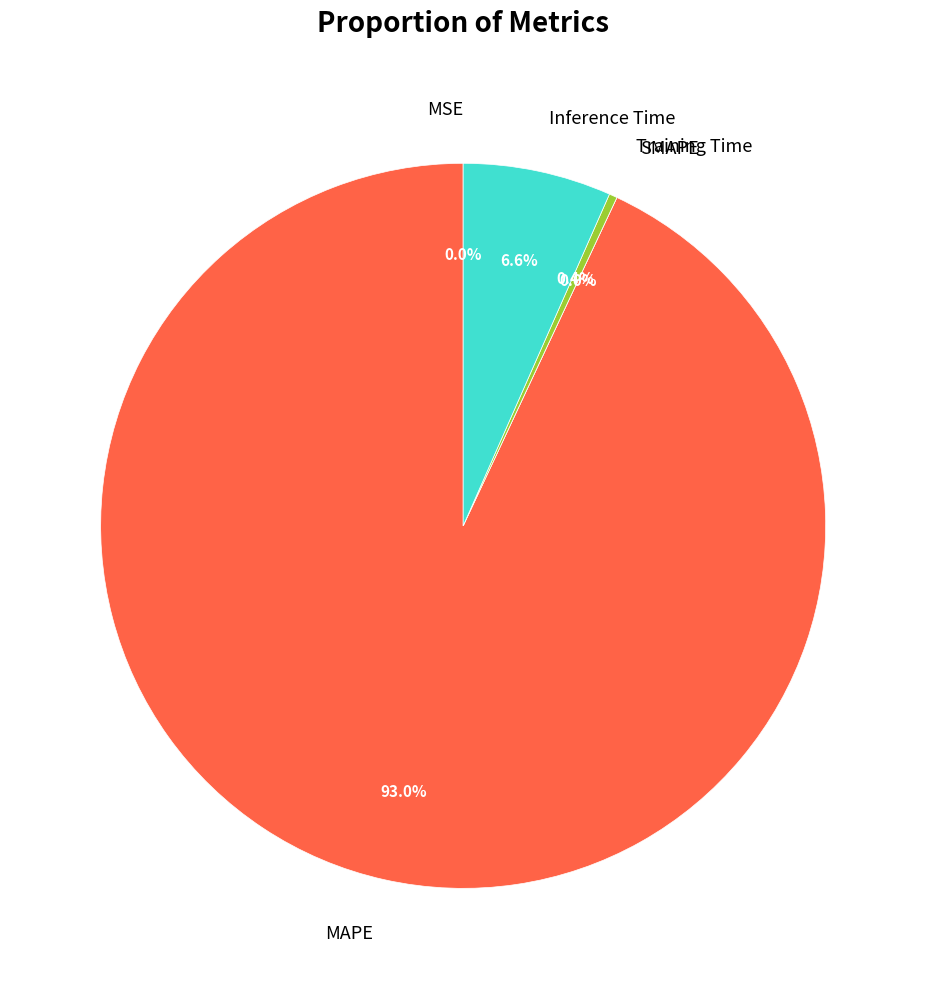

To the nearest percent, what is the difference between the largest and smallest slice percentages?

93%